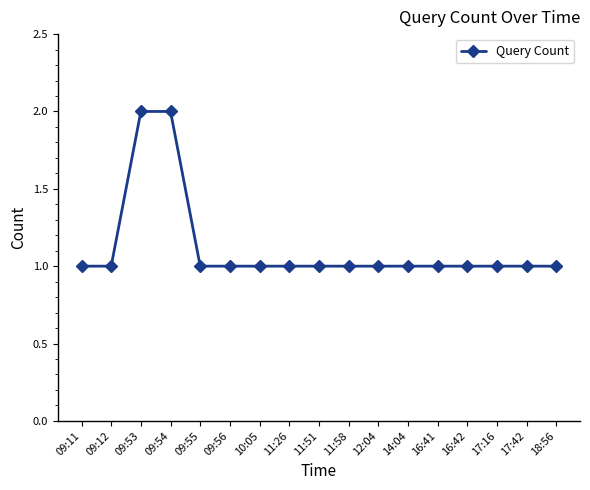

Which has a higher value, 10:05 or 09:53?

09:53